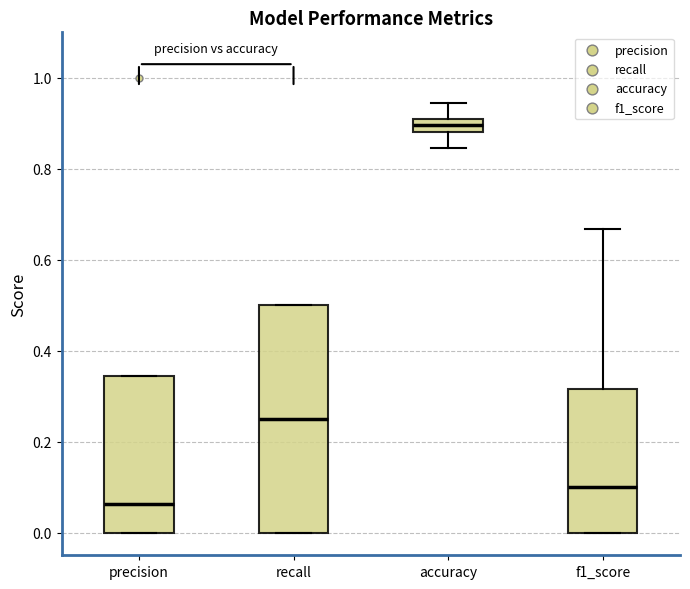

Where does the lower whisker of the box for accuracy end on the y-axis? The values are not printed on the chart, so give them approximately, as read against the axis.

0.84